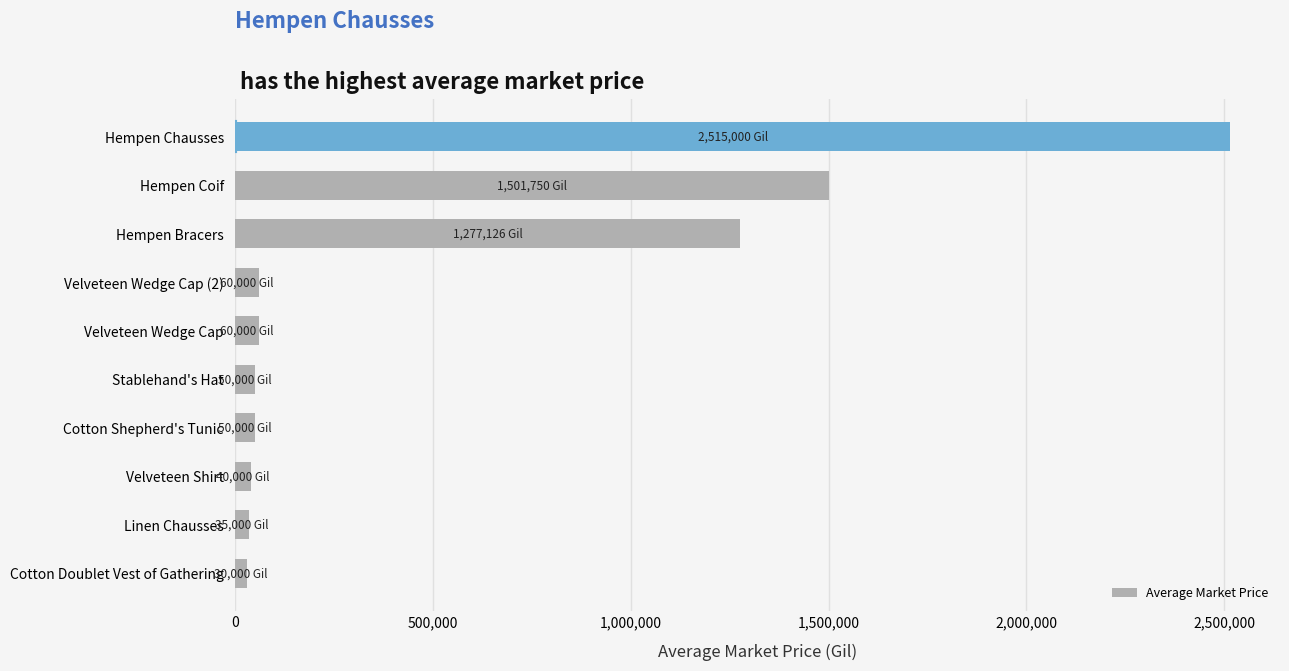

What is the difference between the maximum and minimum values?

2485000